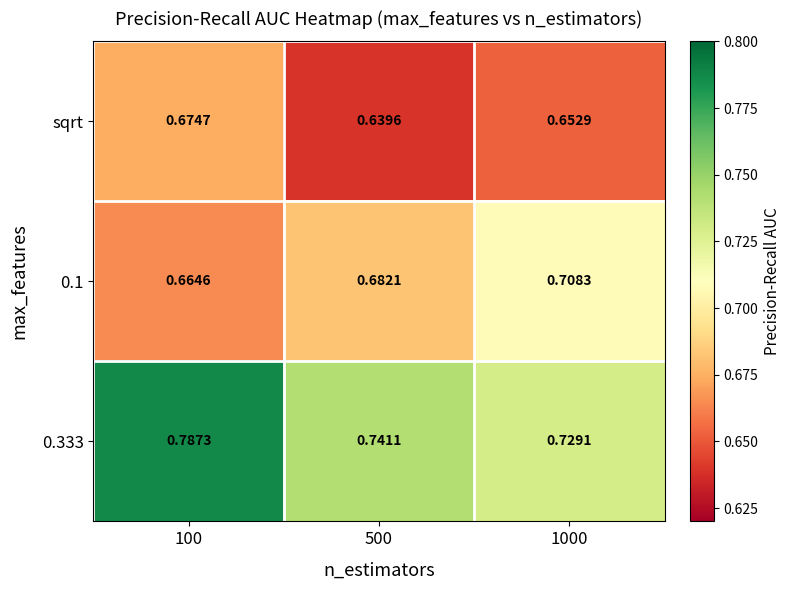

Count the number of categories in the chart.

3